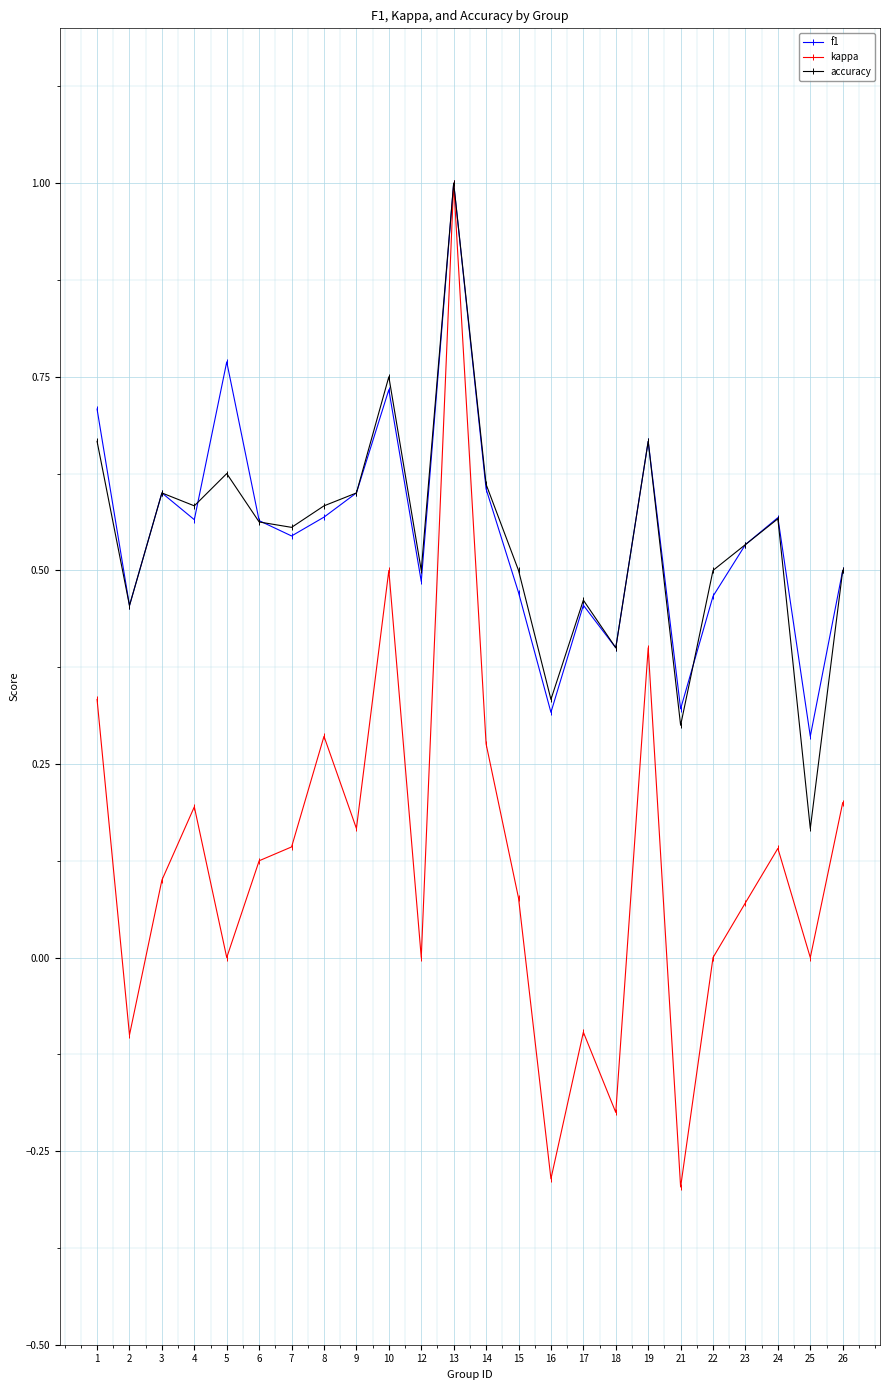

Is this an area chart (filled region under the line)?

No